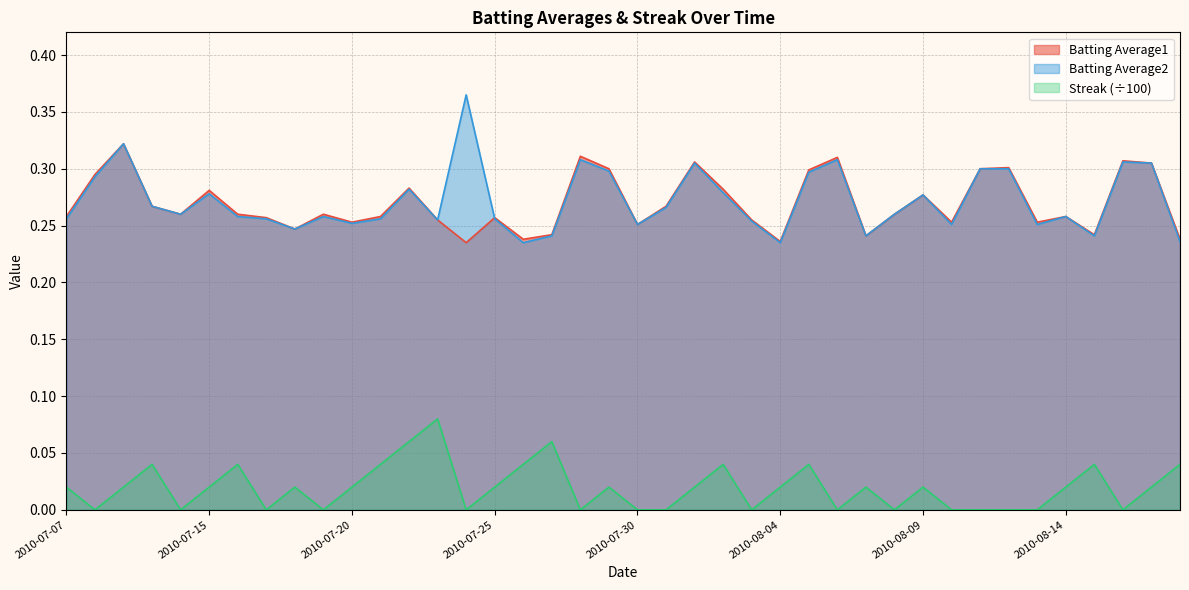

What is the value of the Batting Average2 point at the 13th from the left?

0.3